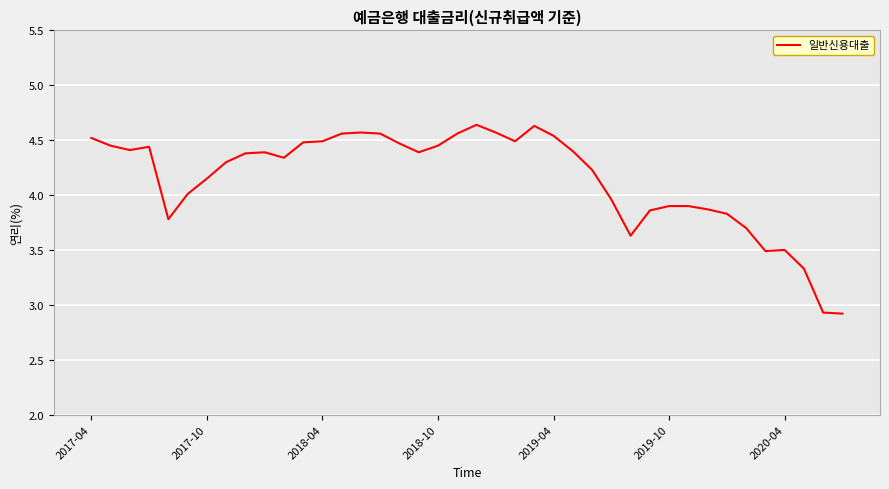

List the labels in order of value, smallest first.

39, 38, 37, 35, 36, 28, 34, 2019-04, 33, 29, 32, 30, 31, 27, 2019-10, 2020-04, 26, 7, 10, 8, 9, 17, 25, 2018-04, 2018-10, 2017-10, 18, 16, 11, 12, 22, 2017-04, 24, 13, 15, 19, 14, 21, 23, 20